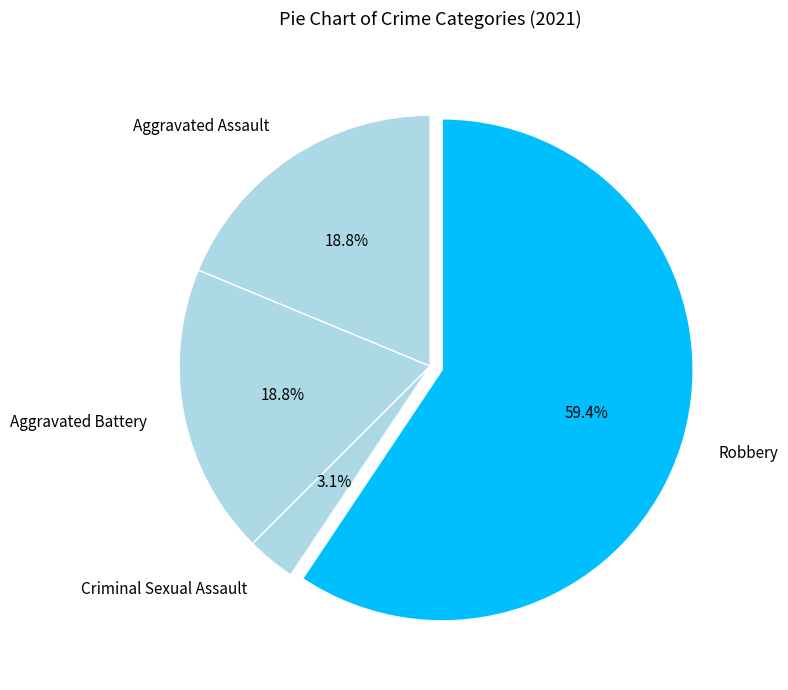

Do Criminal Sexual Assault and Robbery together represent more than half of the pie?

Yes